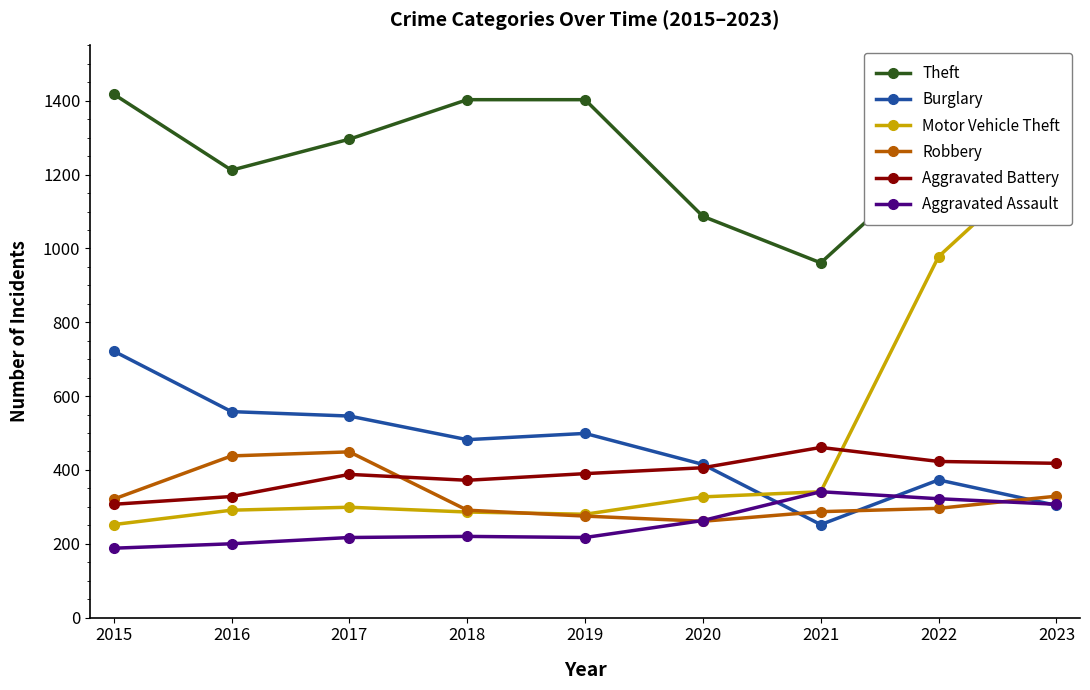

At which category is the sum across all series the highest?

2023